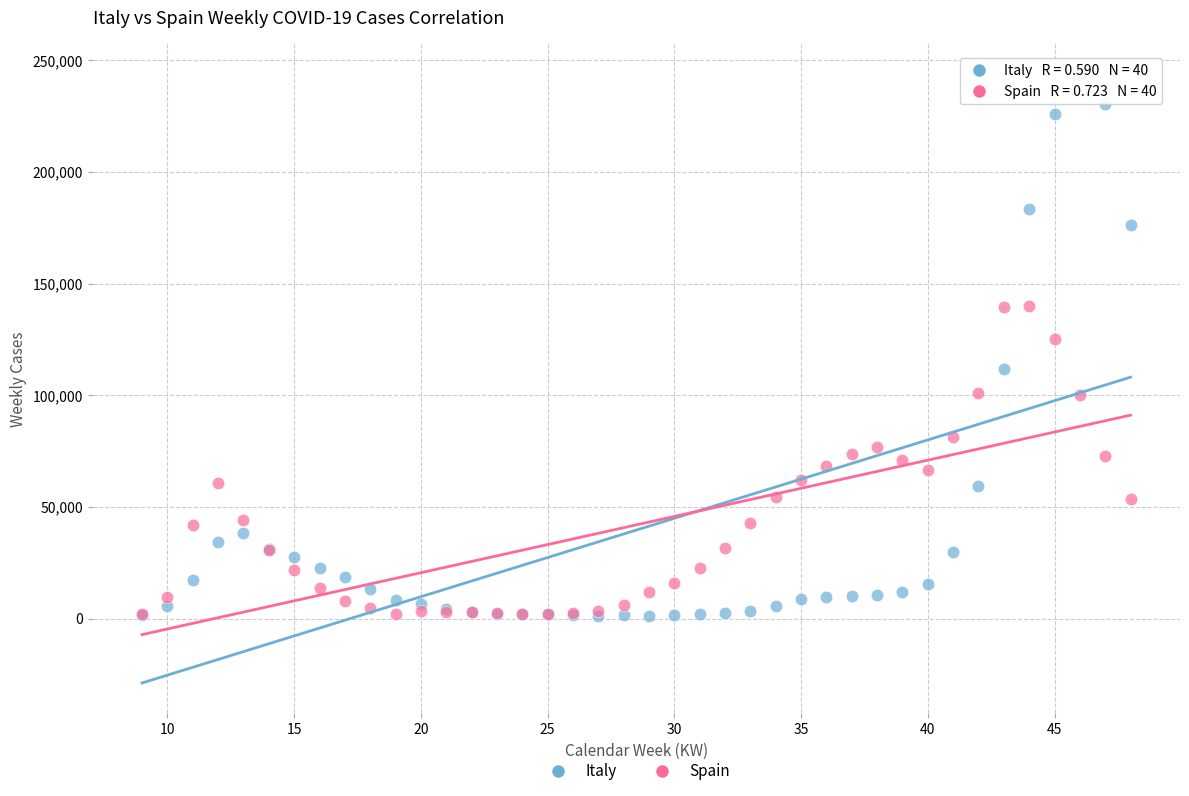

What are all the series names shown in the legend?

Italy, Spain